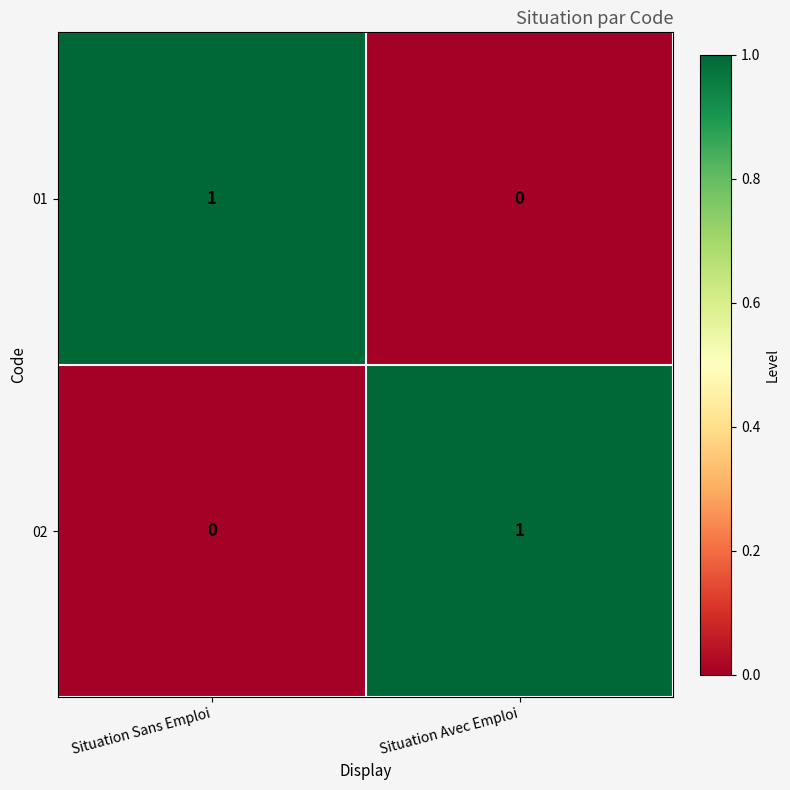

How many values in the 01 series are below 1?

1